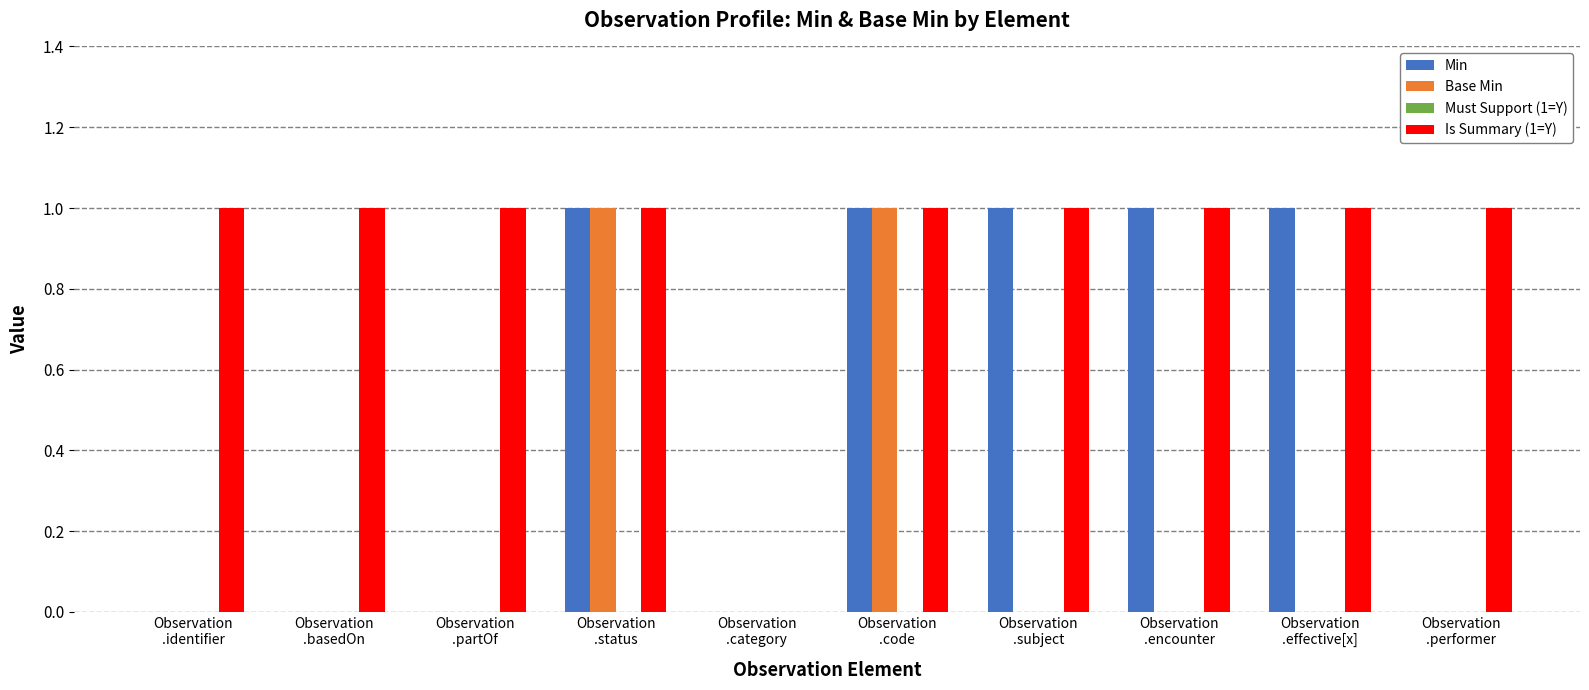

The value of Base Min at Observation
.subject is 0. True or false?

True